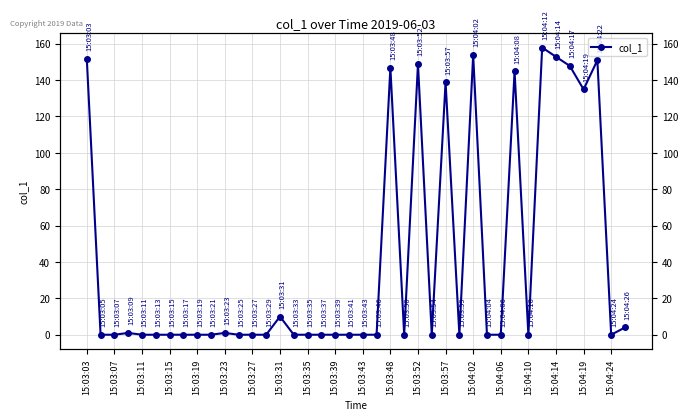

Is this an area chart (filled region under the line)?

No